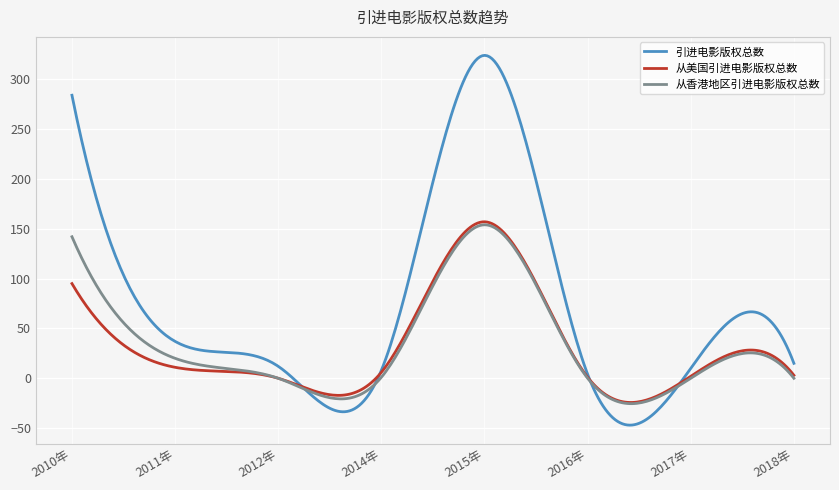

Which series has the largest total across all categories?

引进电影版权总数